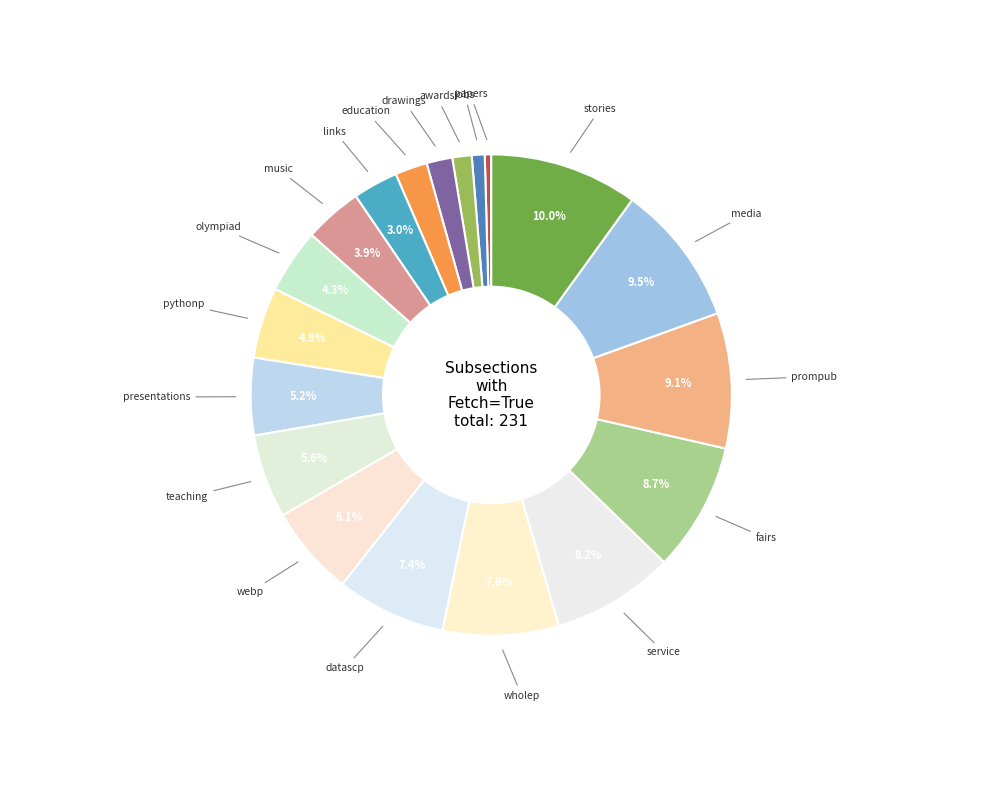

What is the smallest slice in the pie chart?

papers